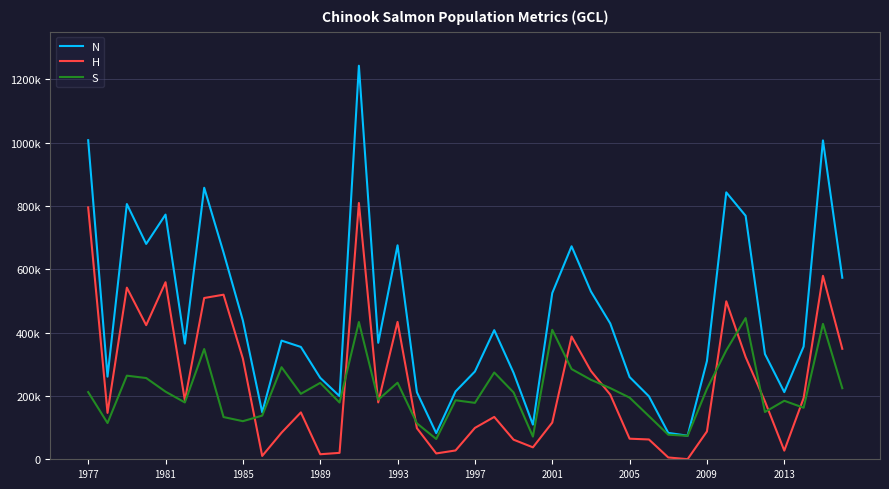

Does the chart have visible grid lines?

Yes